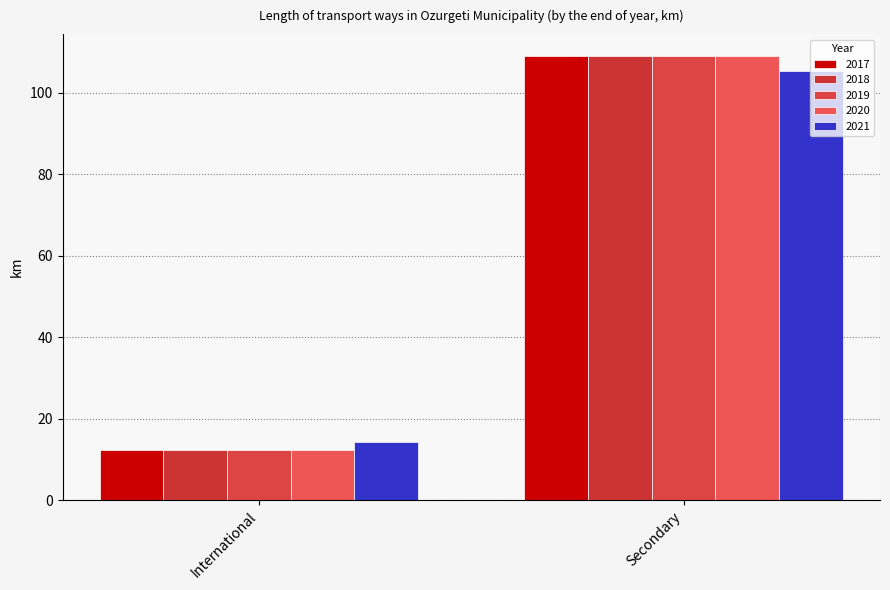

At which category is the sum across all series the highest?

Secondary